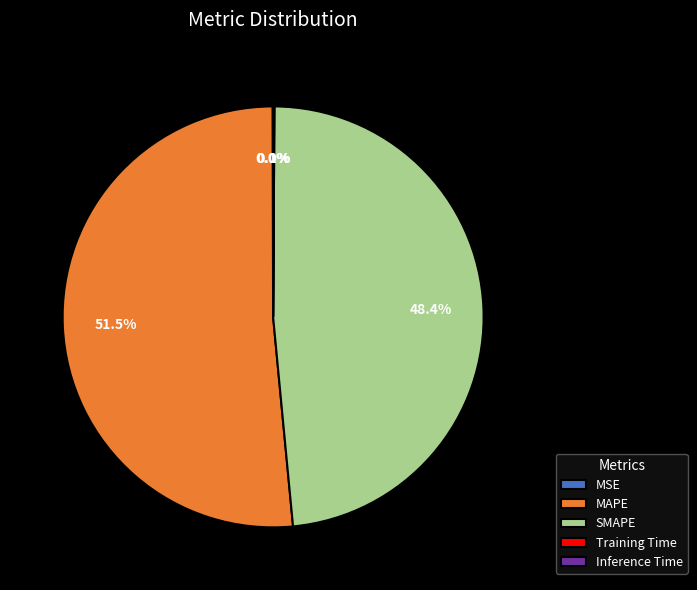

How much of the chart is everything except MAPE?

48.5%